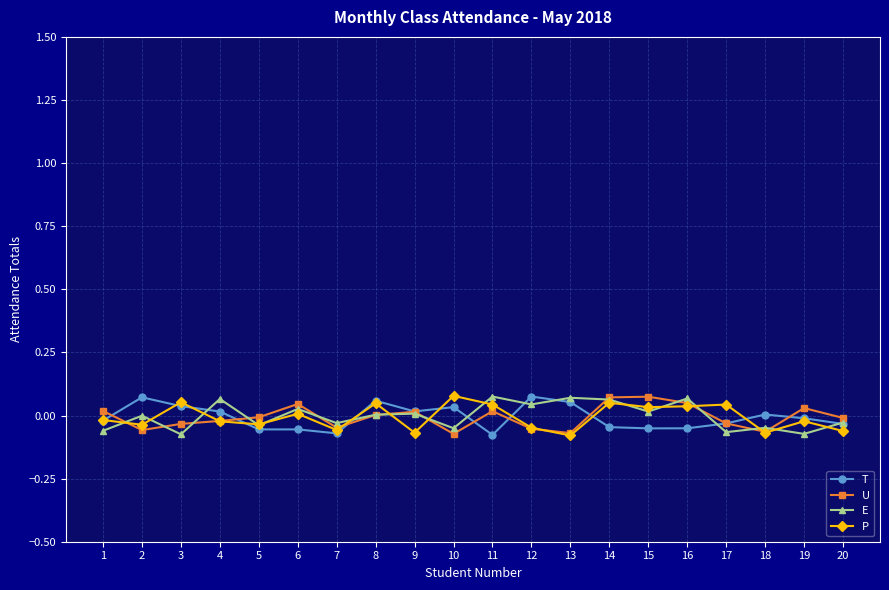

True or false: P has more than 0 points higher than both neighbors.

True